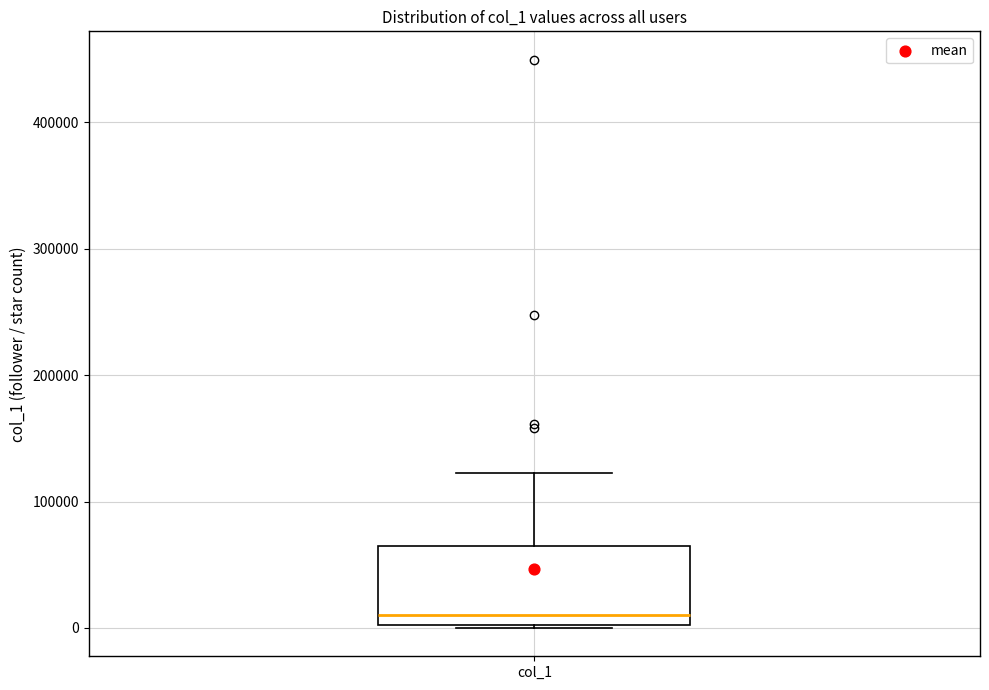

Read this box plot against the y-axis: the position of the median line, the range covered by the box, and the ends of both whiskers. The values are not printed on the chart, so give them approximately, as read against the axis.

median 10000, box 0 to 60000, whiskers 0 to 120000